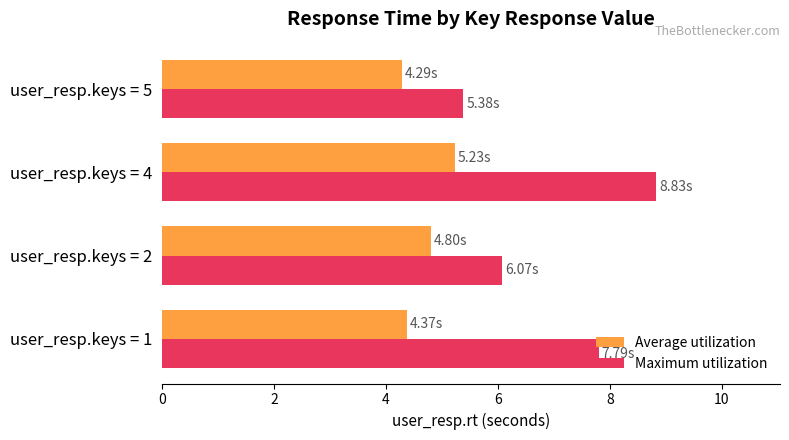

How many series are shown in this chart?

2